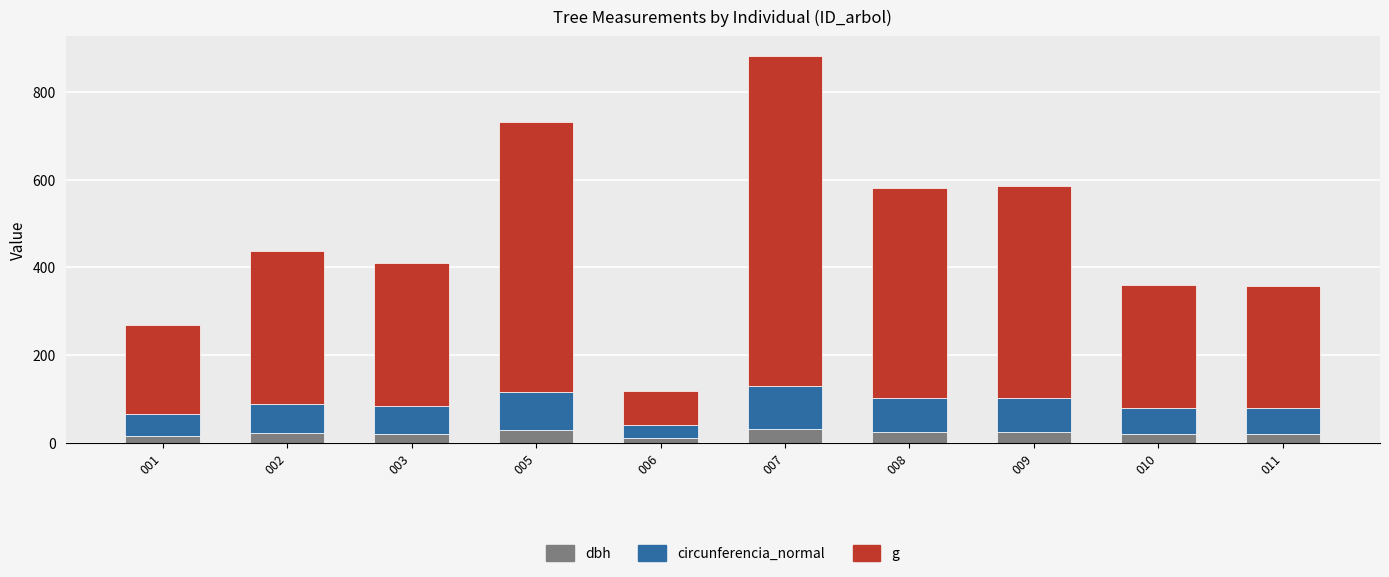

Are the bars horizontal?

No